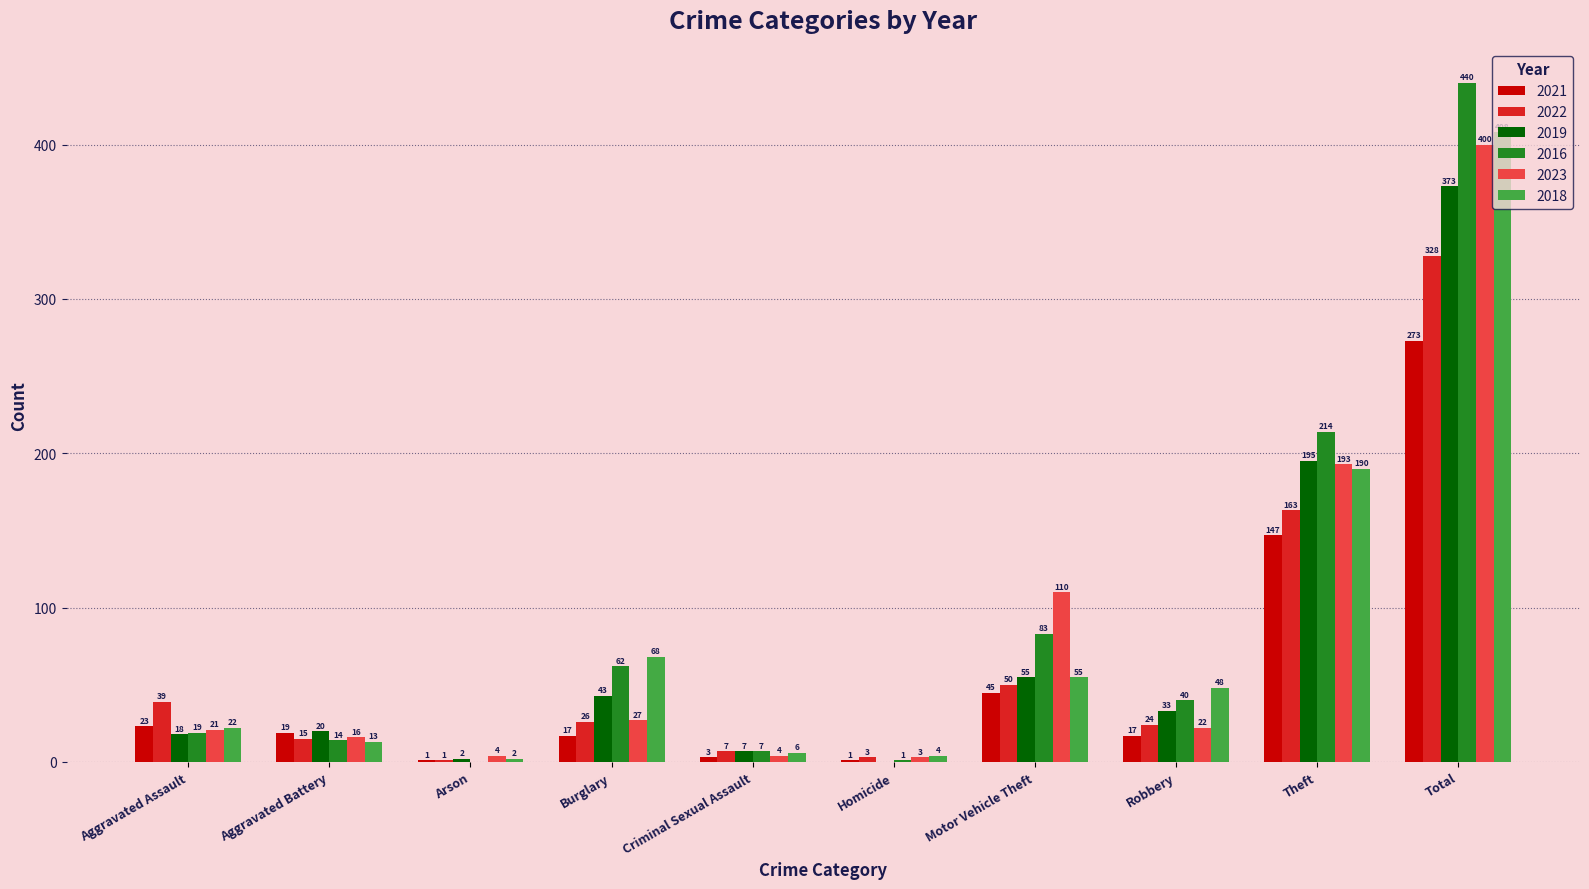

Is it true that 2022 equals 3 at Homicide?

True